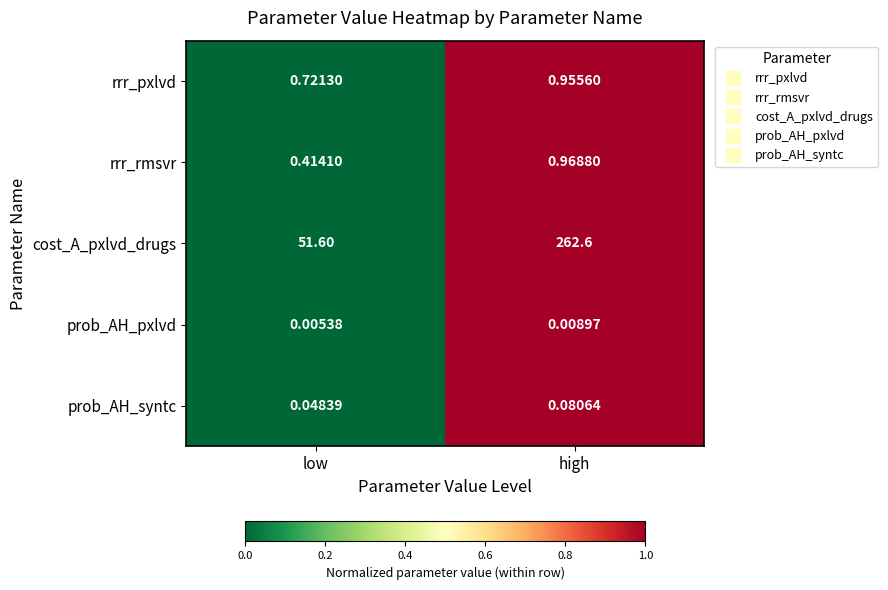

At low, list the series in order from largest to smallest.

cost_A_pxlvd_drugs, rrr_pxlvd, rrr_rmsvr, prob_AH_syntc, prob_AH_pxlvd